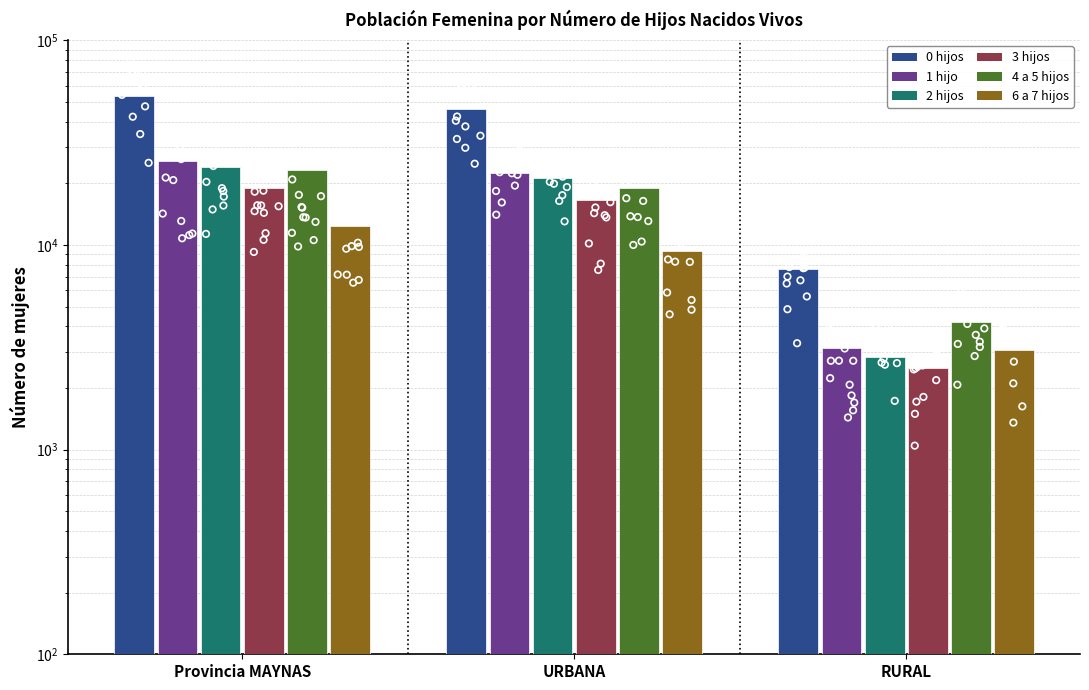

Which series contains the highest Y value?

0 hijos